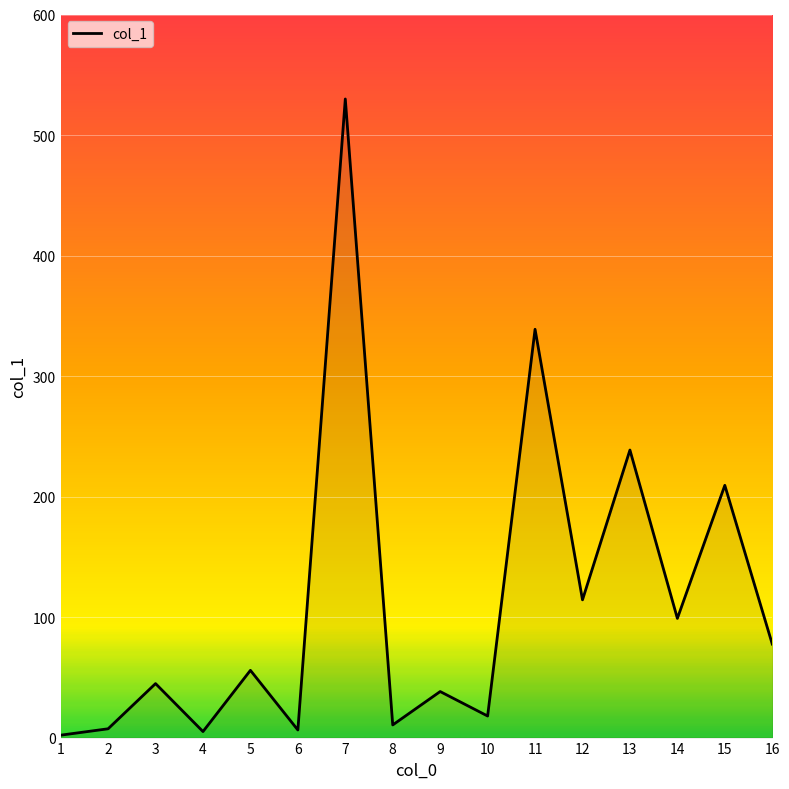

How many lines are shown in the chart?

1